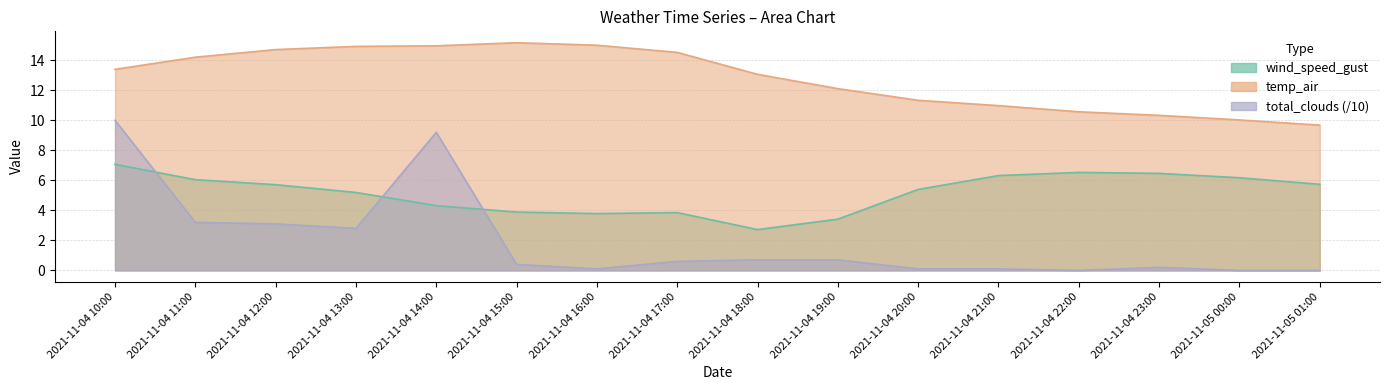

What is the label of the 16th point from the right?

2021-11-04 10:00